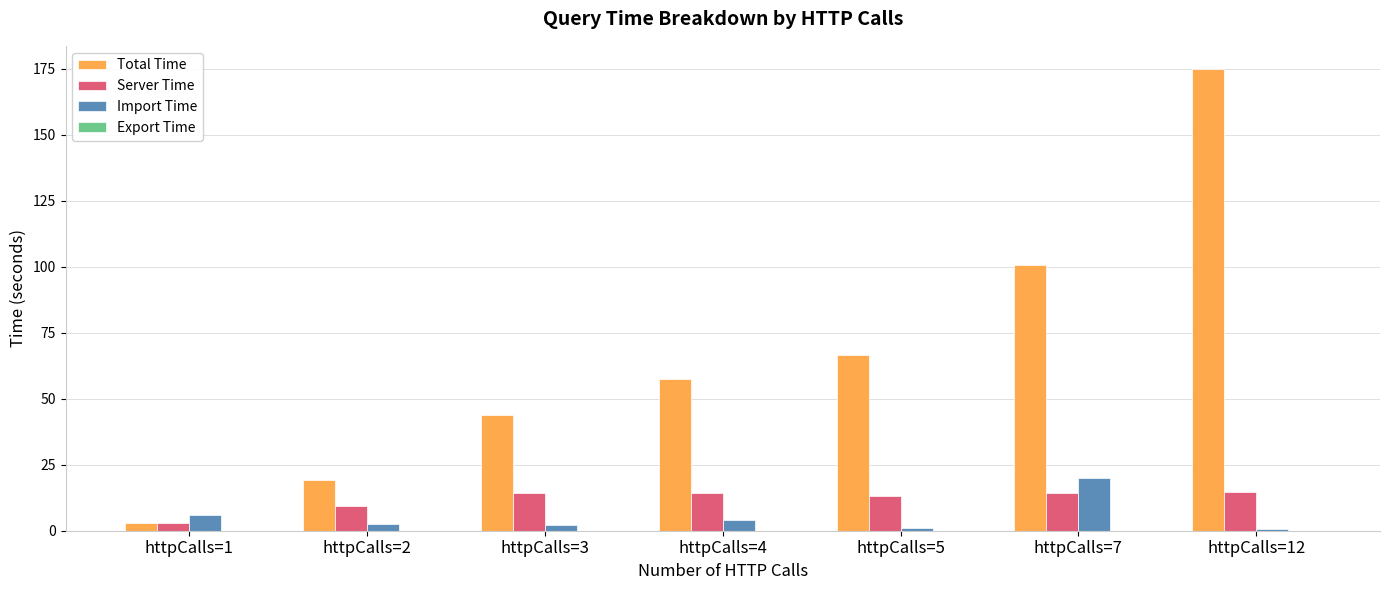

Is it true that Server Time equals 14.3 at httpCalls=7?

True